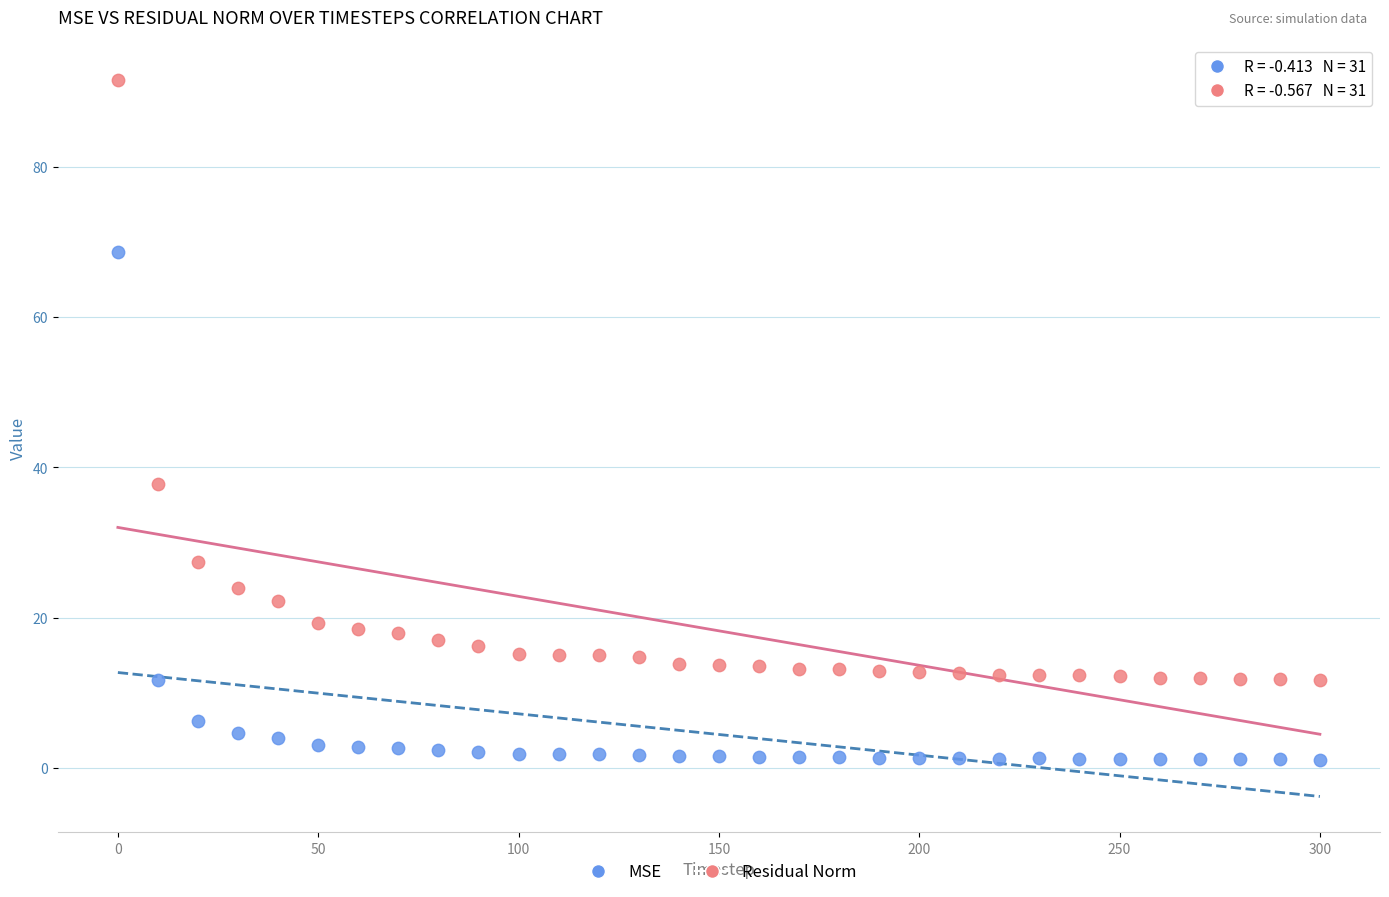

Which series has the largest Y range (max minus min)?

Residual Norm